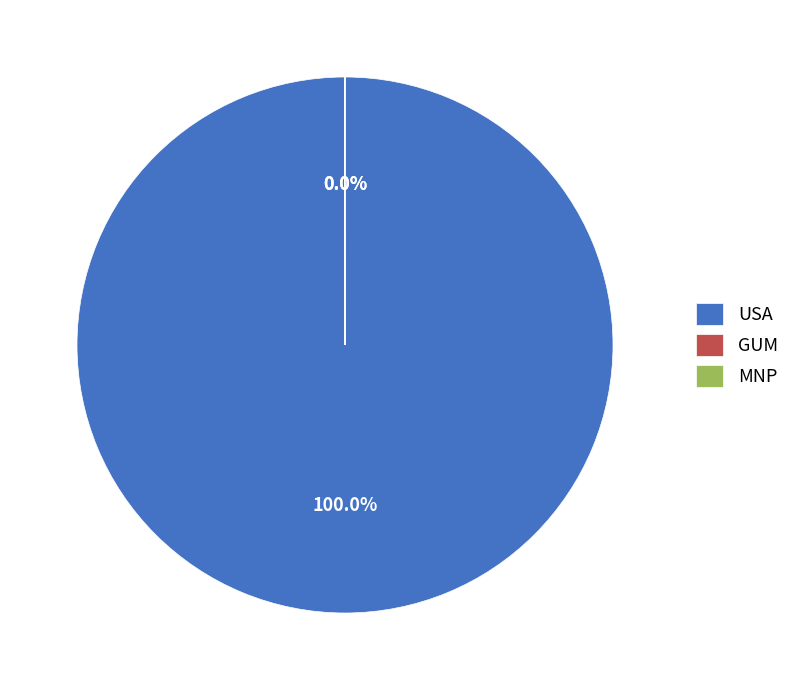

To the nearest percent, what is the difference between the largest and smallest slice percentages?

100%